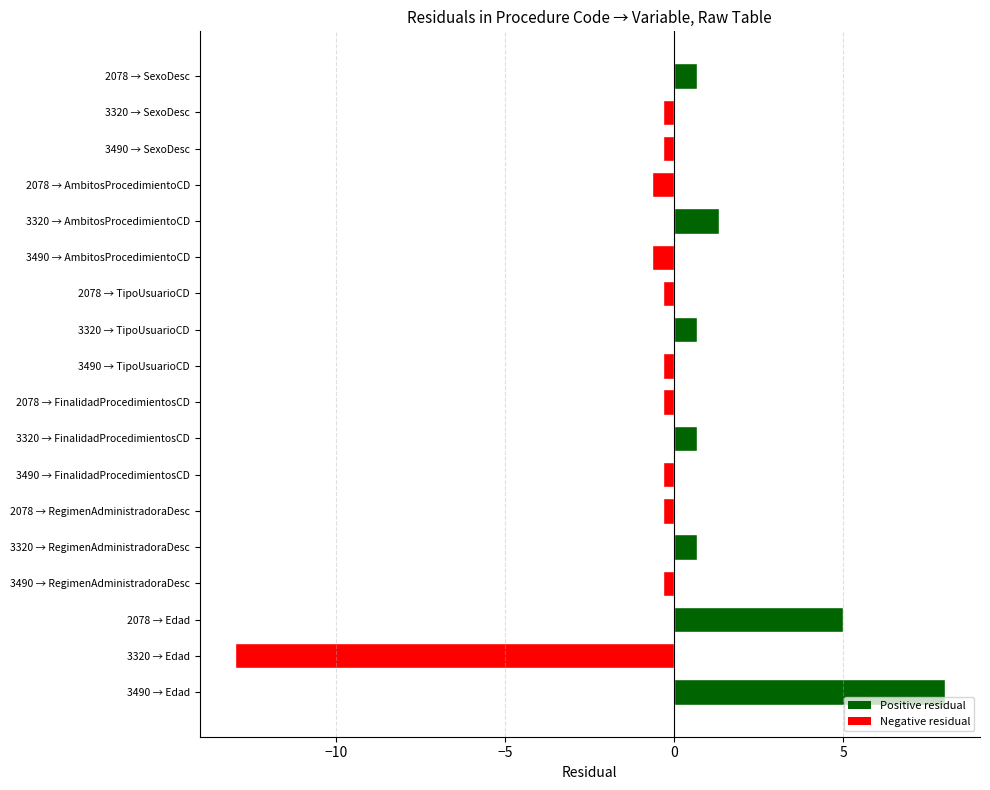

Which has a higher value, 3320 or 3490?

3490